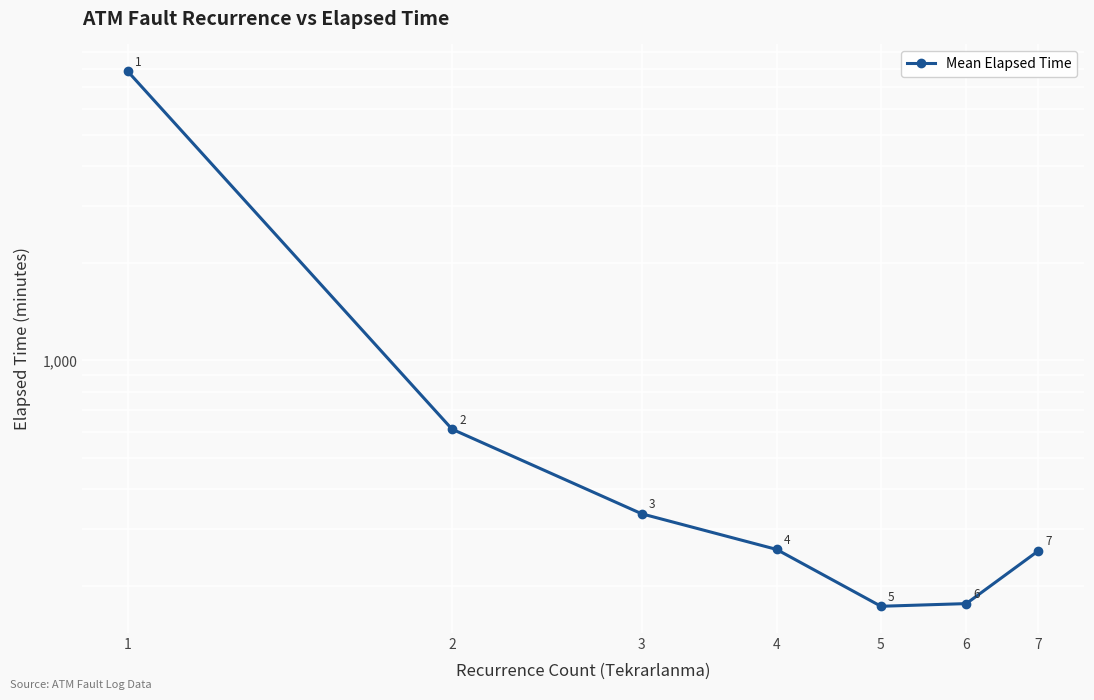

What is the change in value from 2 to 6?

-435.8